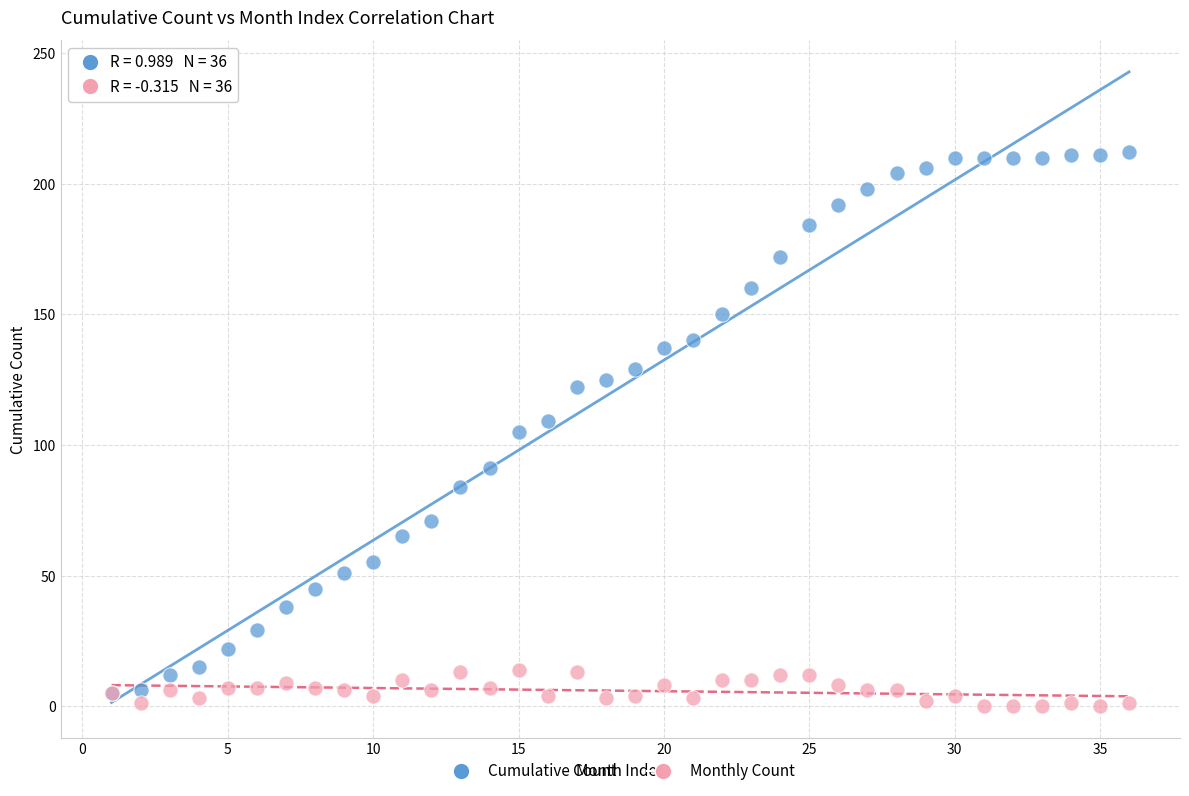

Which series has the largest Y range (max minus min)?

Cumulative Count